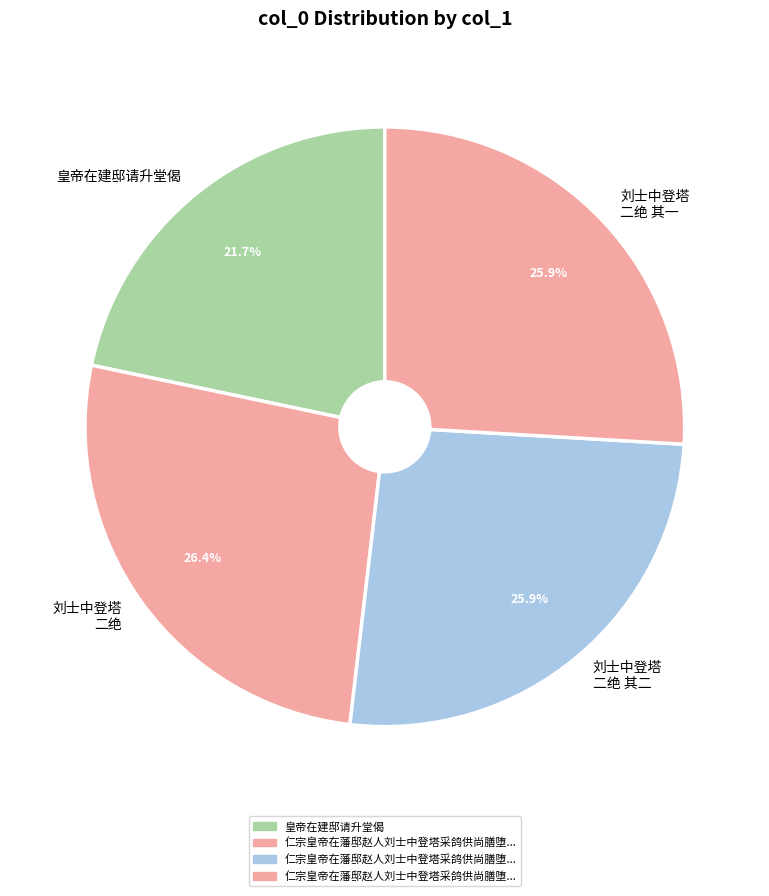

How much of the chart is everything except 刘士中登塔 二绝 其二?

74.1%